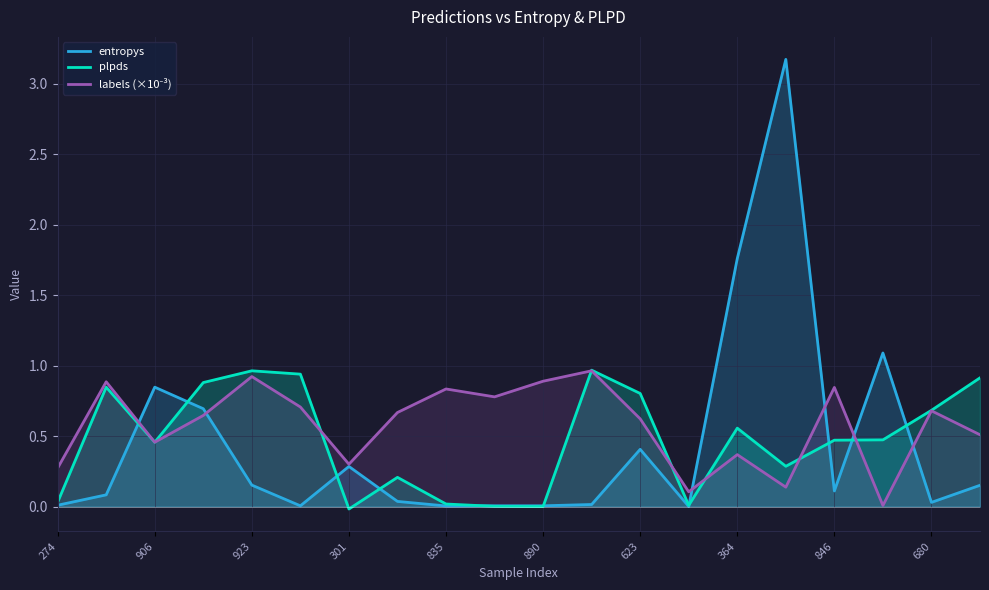

After their last crossing, which series has the higher values: plpds or entropys?

plpds